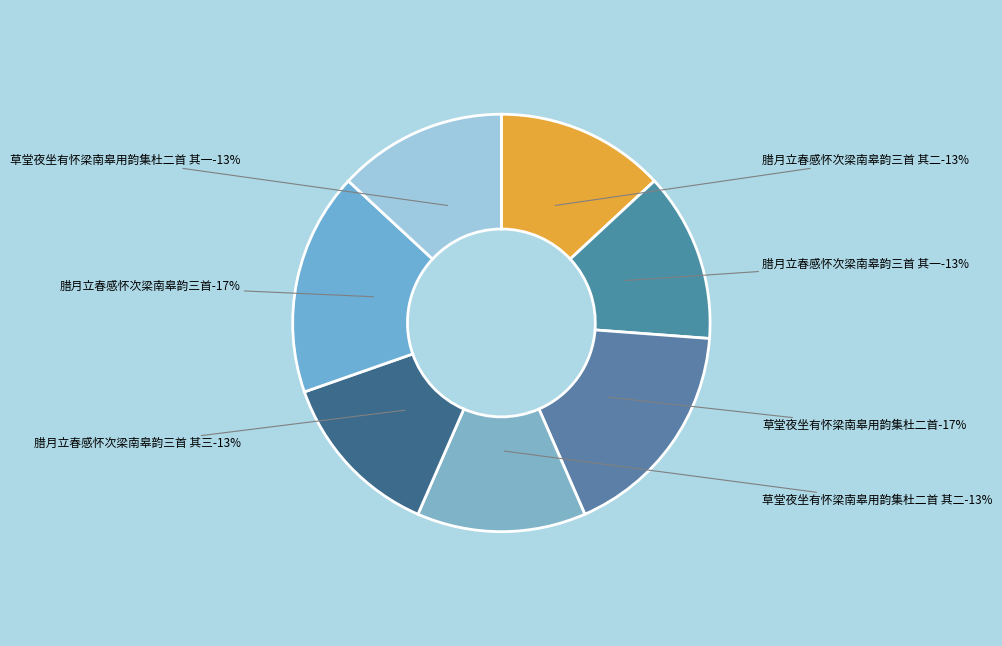

True or false: 腊月立春感怀次梁南皋韵三首 accounts for 10% of the total.

False